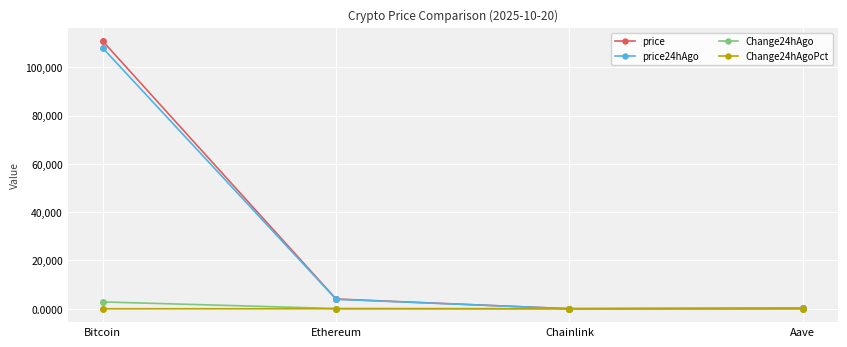

Where is the first local minimum for price24hAgo?

Chainlink